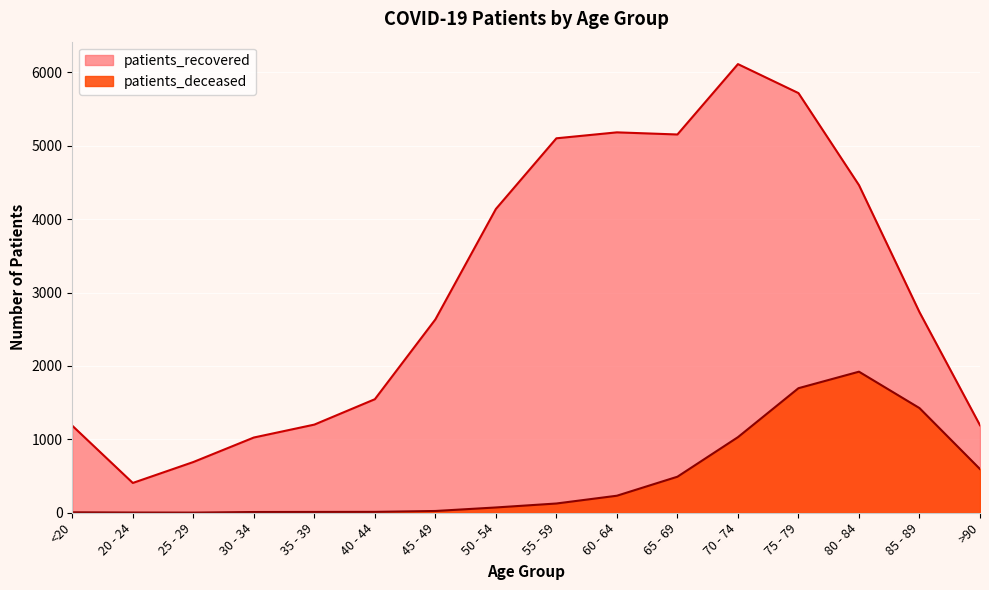

What is the difference between the highest and lowest values at 55 - 59?

4976